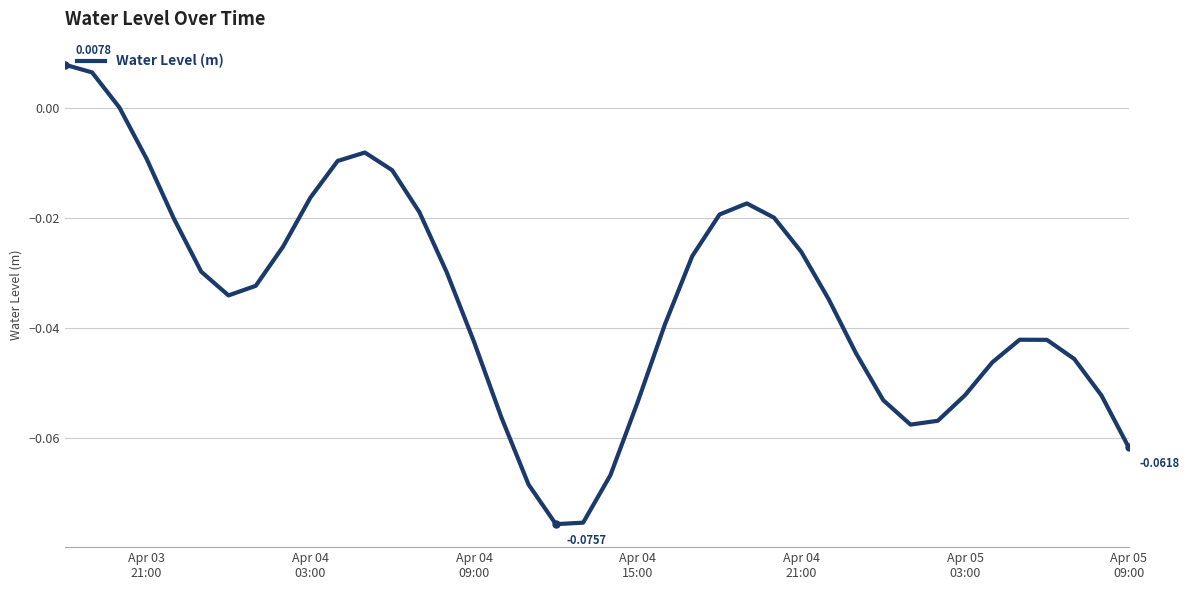

Is this an area chart (filled region under the line)?

No